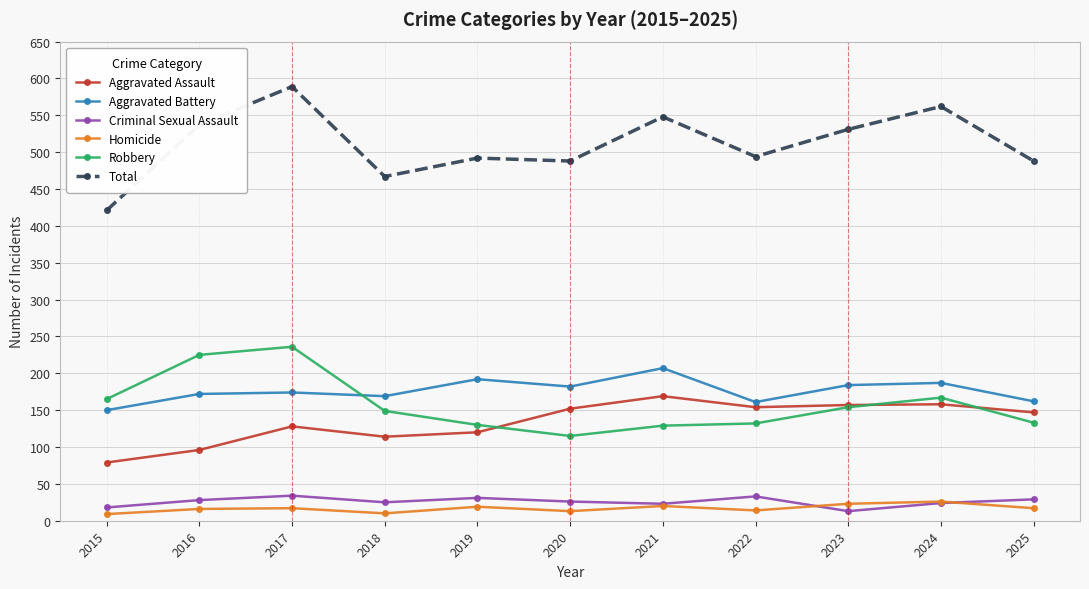

True or false: Criminal Sexual Assault and Aggravated Battery intersect in this chart.

False